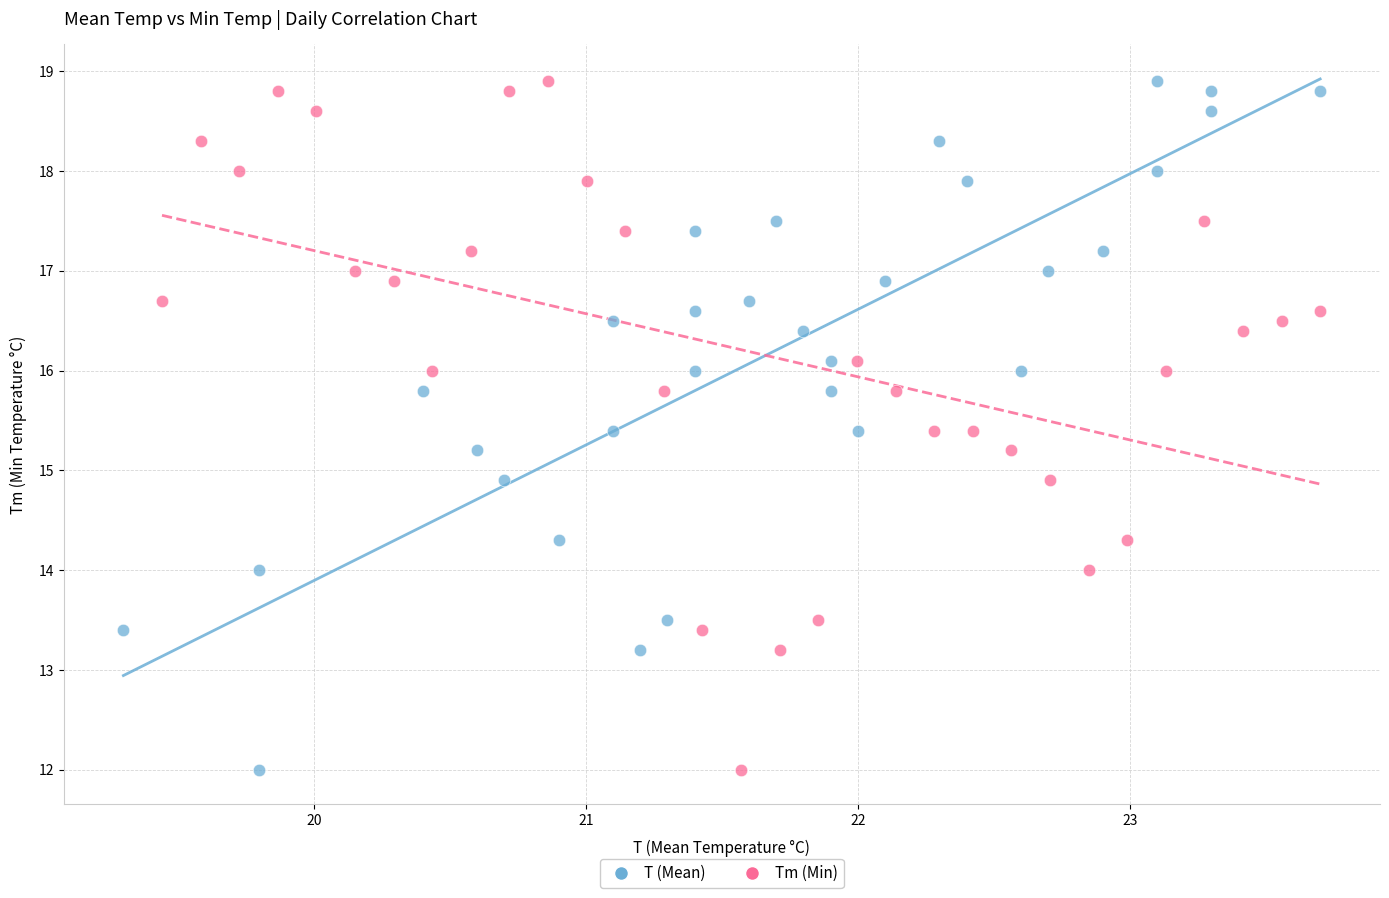

What are all the series names shown in the legend?

T (Mean), Tm (Min)